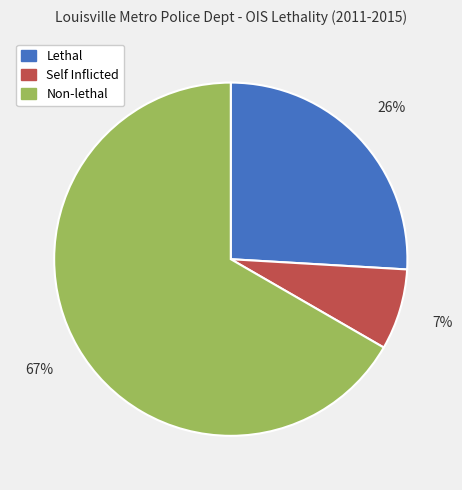

True or false: Non-lethal accounts for 67% of the total.

True